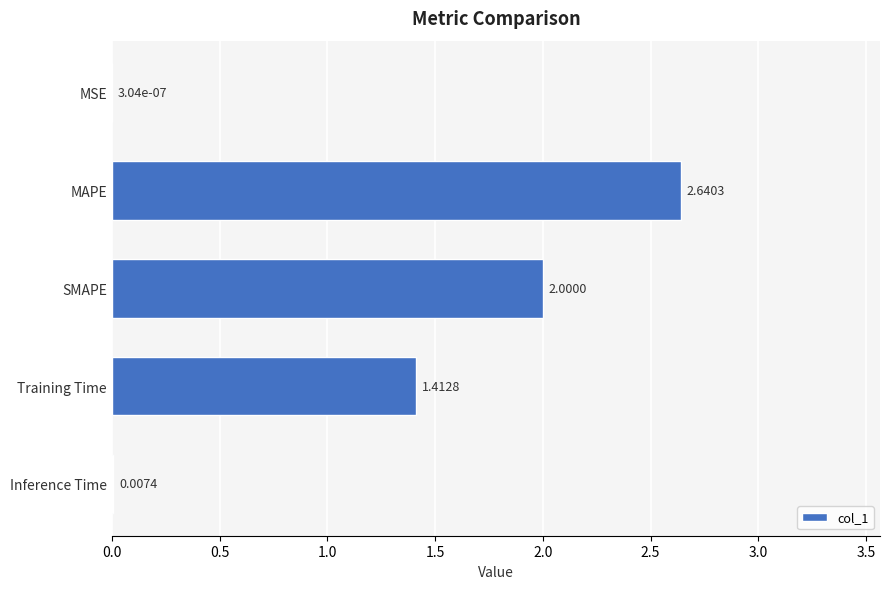

At which category does the chart reach its peak across all series?

MAPE